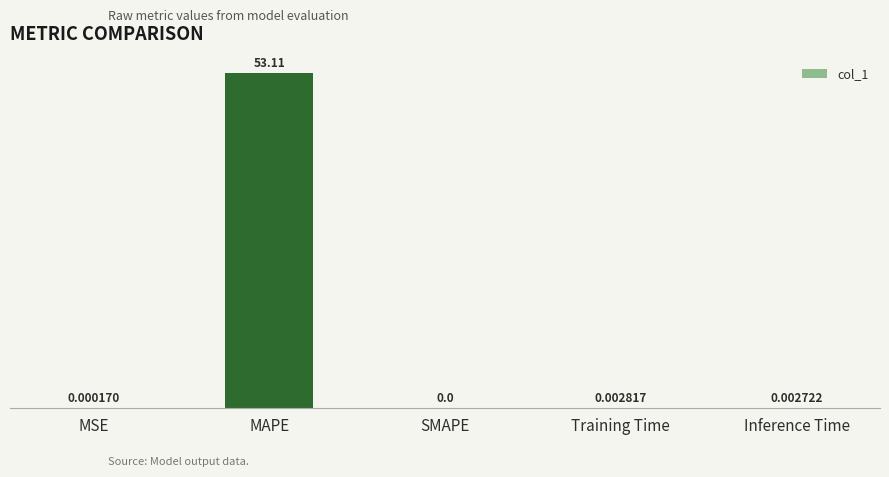

What is the sum of all values?

53.1